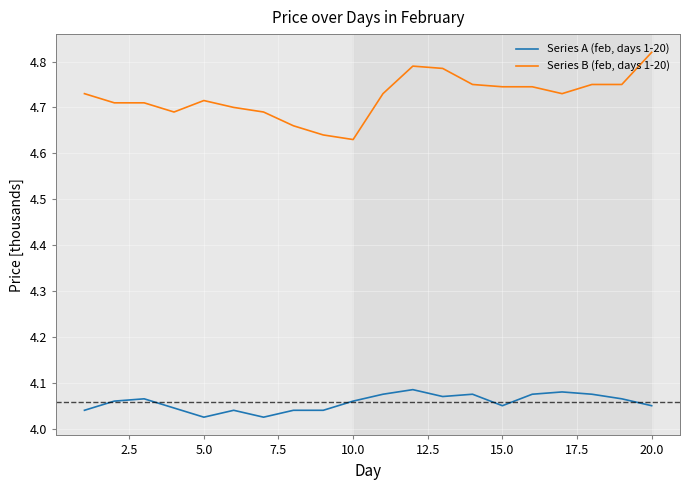

Which series has the widest spread of values?

Series B (feb, days 1-20)